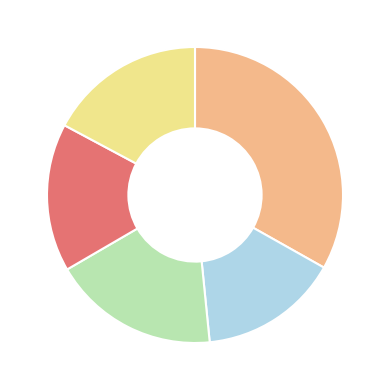

Is there a majority slice in this chart?

No